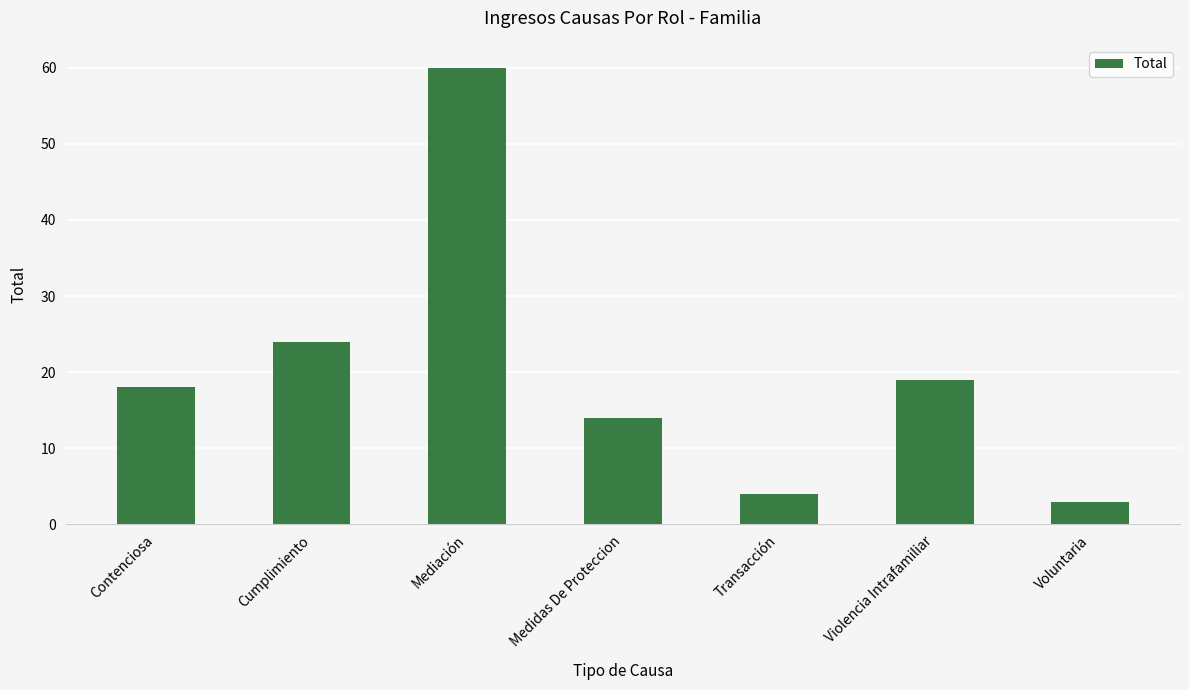

How many data points are less than 18?

3